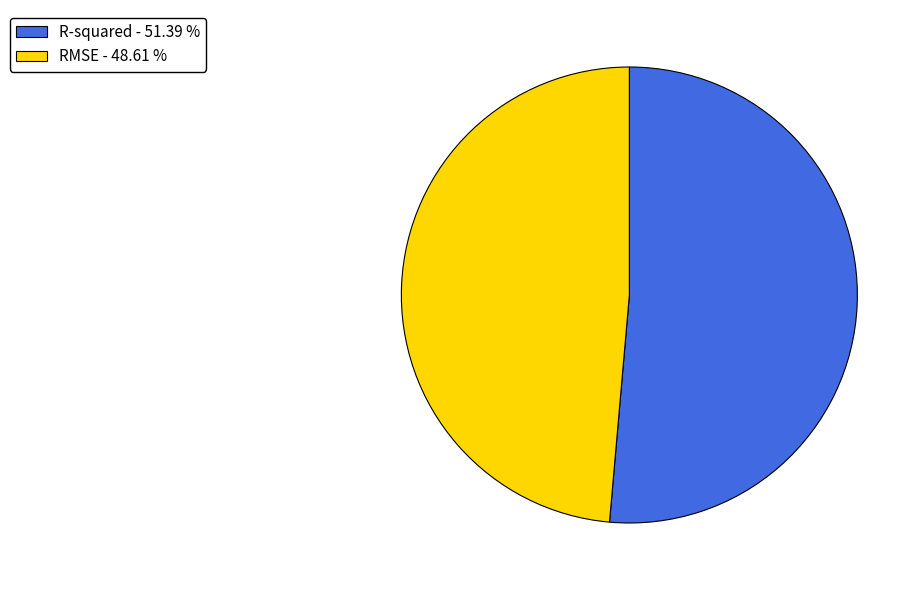

Is it true that RMSE is 35% of the pie?

False